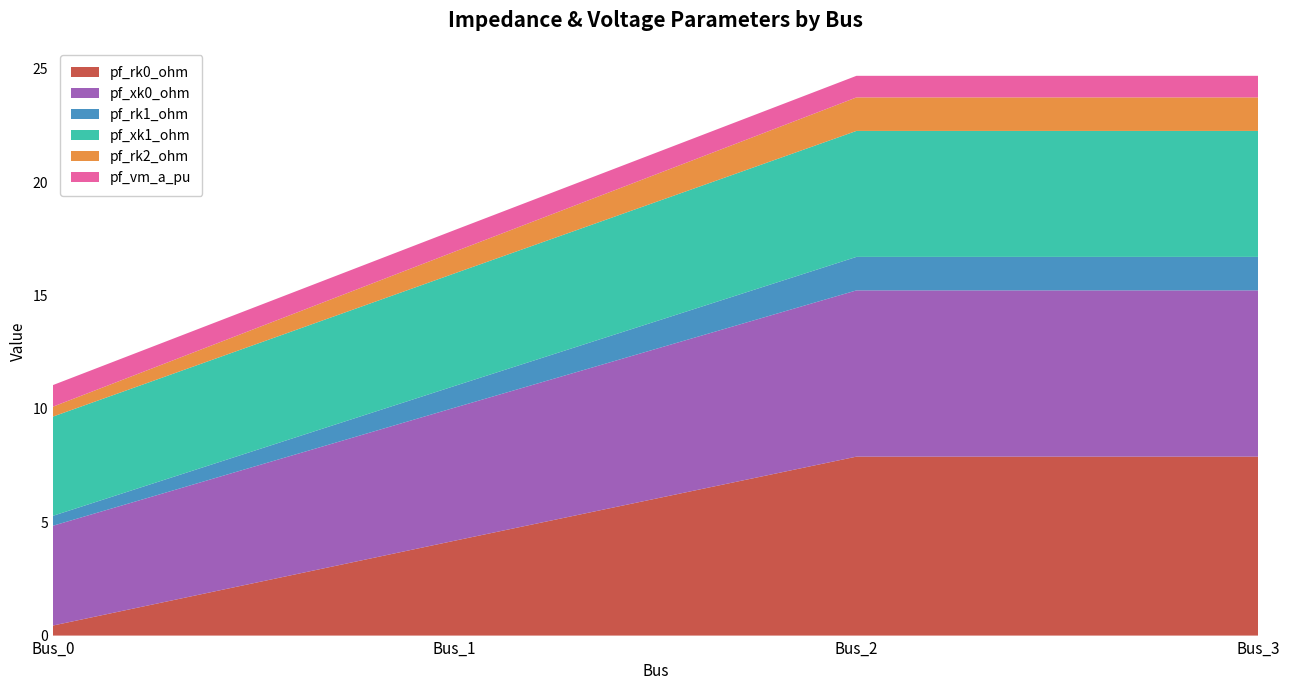

Reading right to left, what are all the values shown in this chart?

pf_rk0_ohm: Bus_3=7.9	Bus_2=7.9	Bus_1=4.2	Bus_0=0.4
pf_xk0_ohm: Bus_3=7.3	Bus_2=7.3	Bus_1=5.9	Bus_0=4.4
pf_rk1_ohm: Bus_3=1.5	Bus_2=1.5	Bus_1=1.0	Bus_0=0.4
pf_xk1_ohm: Bus_3=5.6	Bus_2=5.6	Bus_1=5.0	Bus_0=4.4
pf_rk2_ohm: Bus_3=1.5	Bus_2=1.5	Bus_1=1.0	Bus_0=0.4
pf_vm_a_pu: Bus_3=1.0	Bus_2=1.0	Bus_1=1.0	Bus_0=1.0